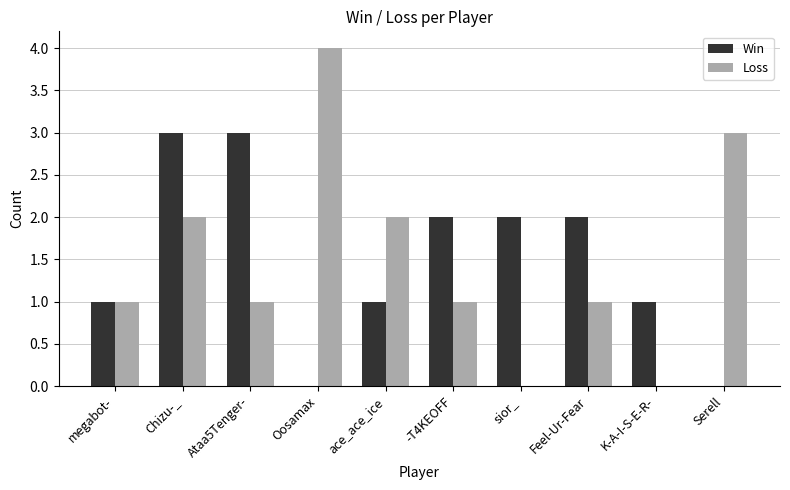

Between megabot- and Oosamax, which series saw the biggest shift?

Loss